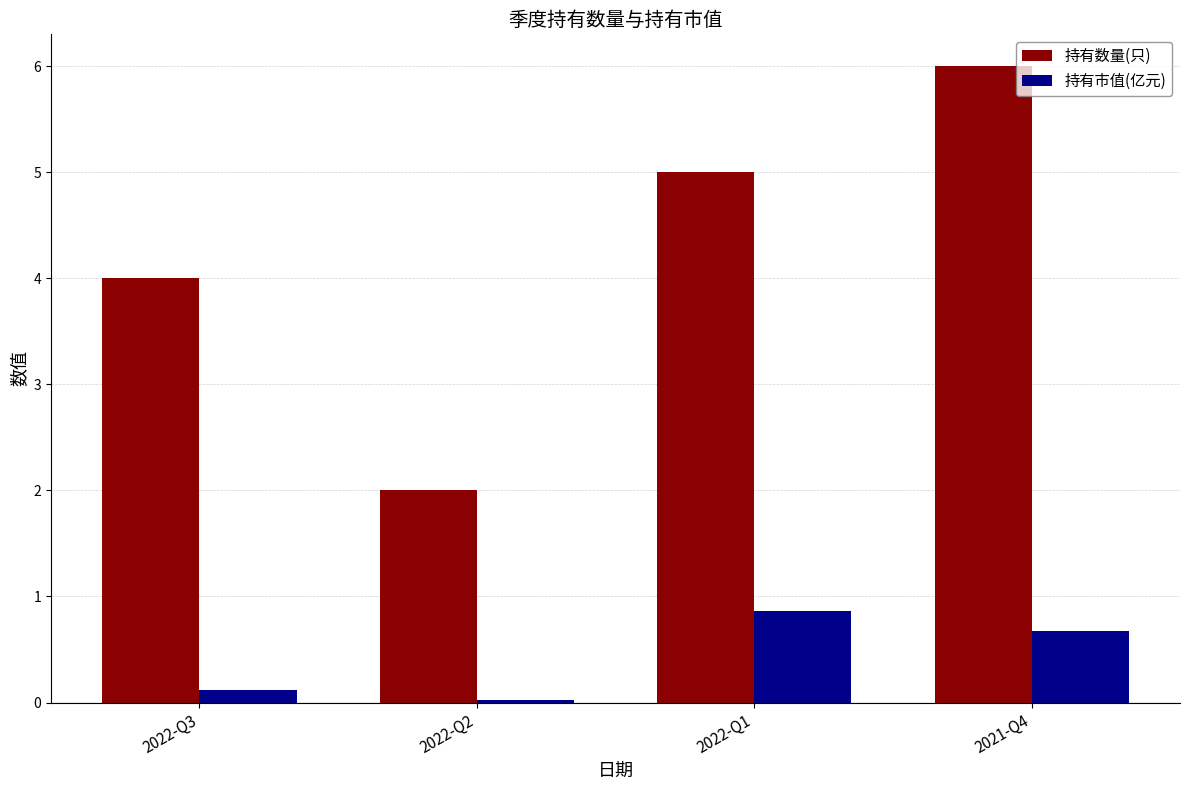

Is it true that 持有数量(只) equals 2.6 at 2022-Q2?

False